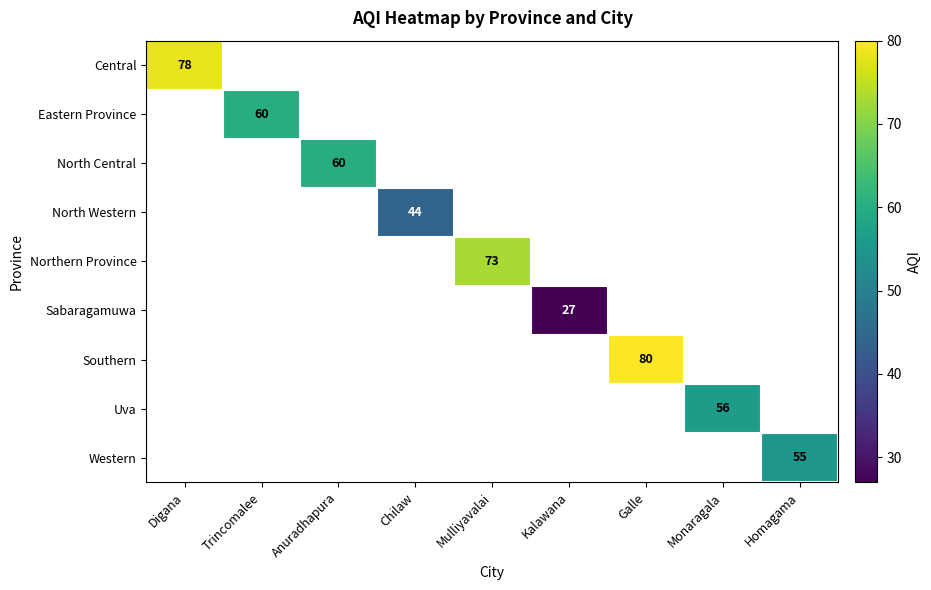

The Central series shows 78 at Digana. True or false?

True